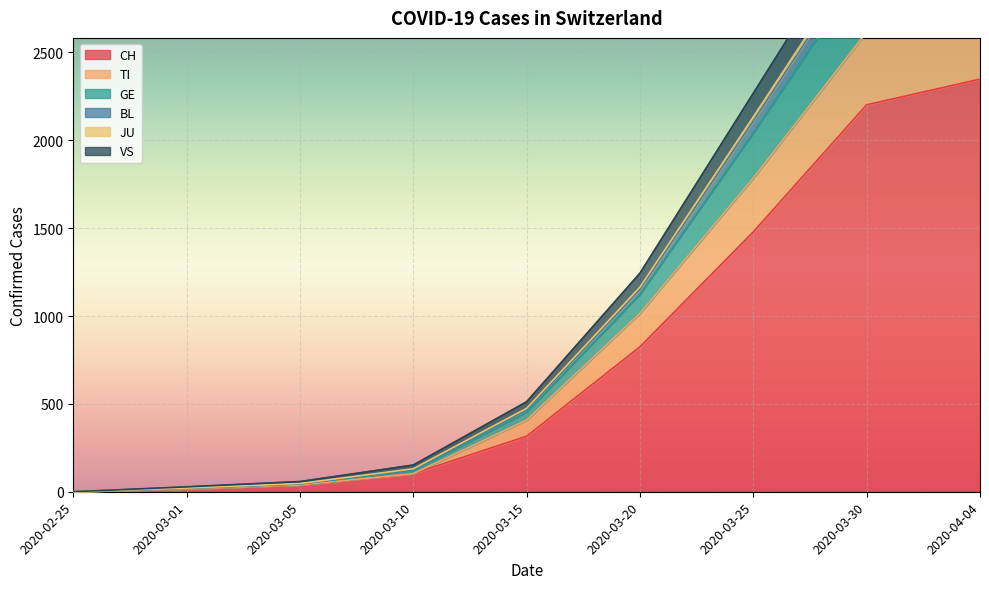

Does the chart display data point markers on the line(s)?

No